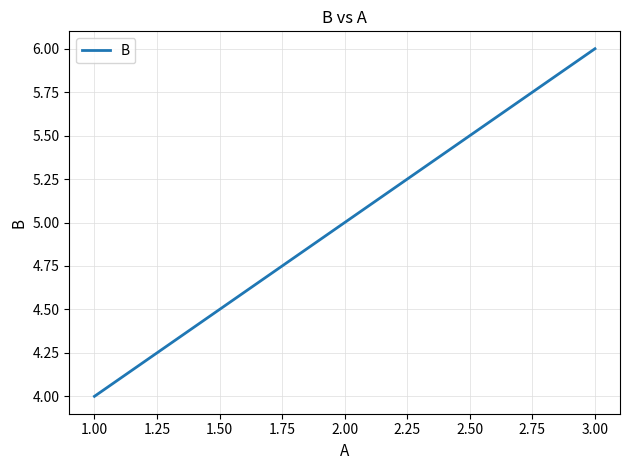

What is the smallest value displayed?

4